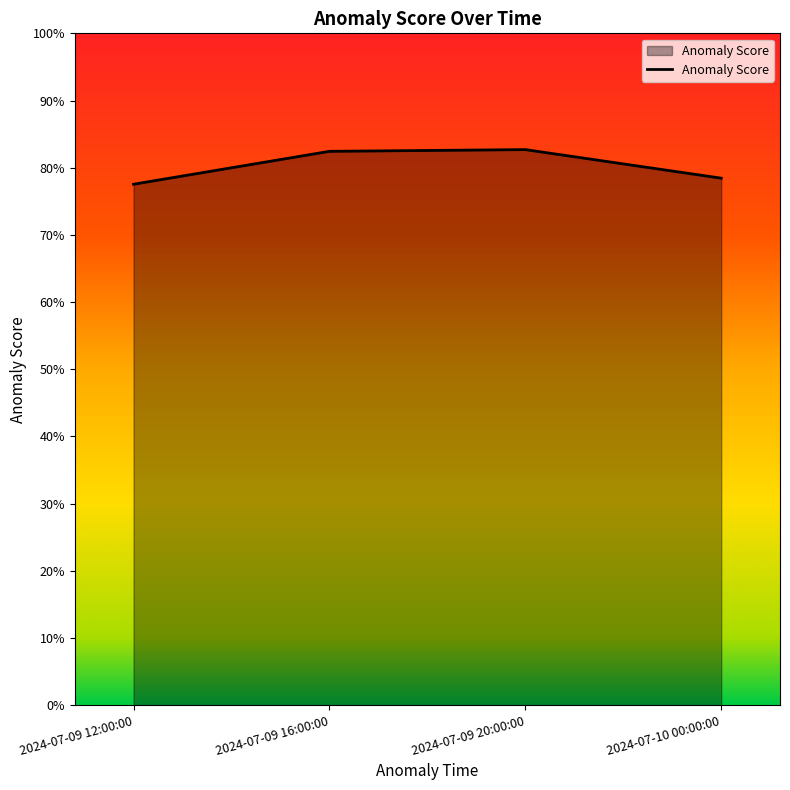

List the labels in order of value, smallest first.

2024-07-09 12:00:00, 2024-07-10 00:00:00, 2024-07-09 16:00:00, 2024-07-09 20:00:00